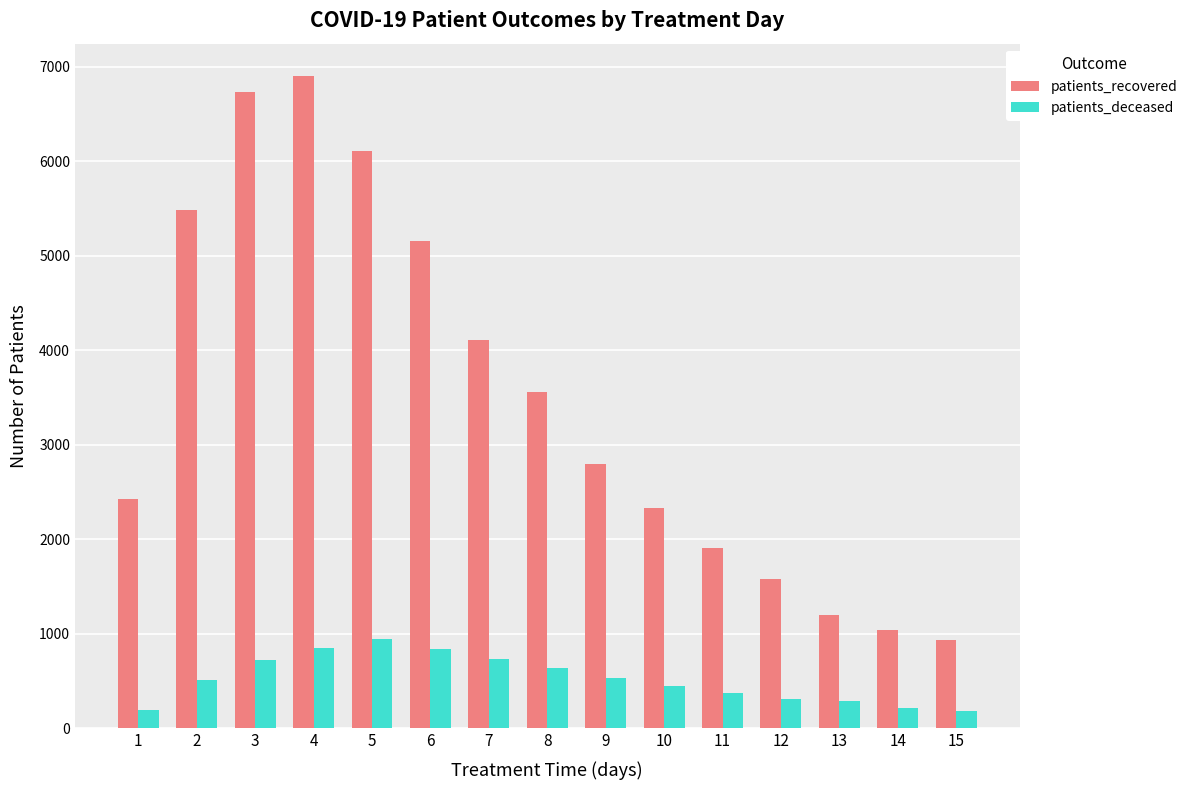

What is the minimum value shown in the chart?

179